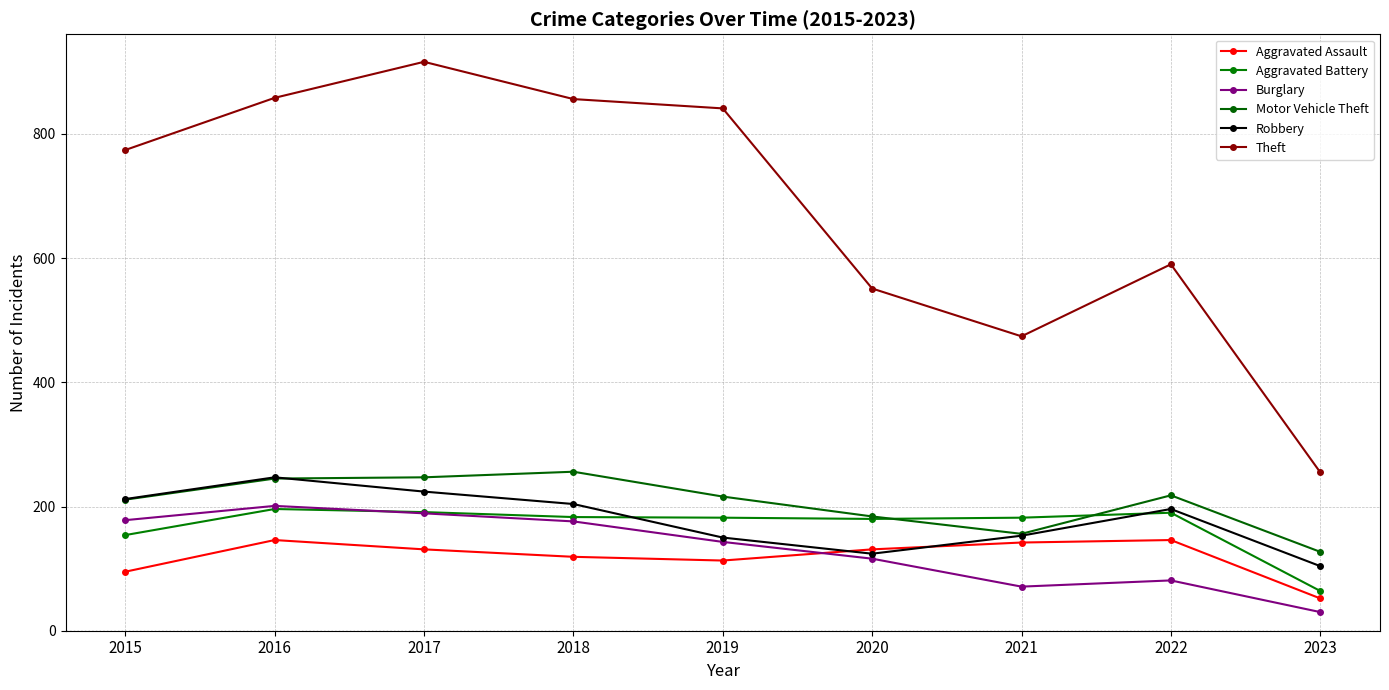

At which category does the chart reach its minimum across all series?

2023